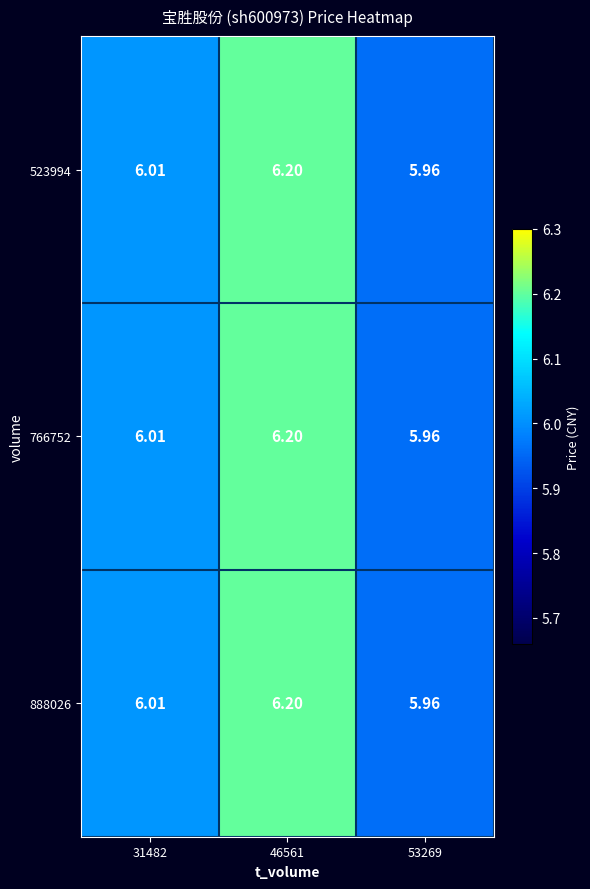

Is the value of 523994 at 31482 greater than the value of 766752 at 46561?

No